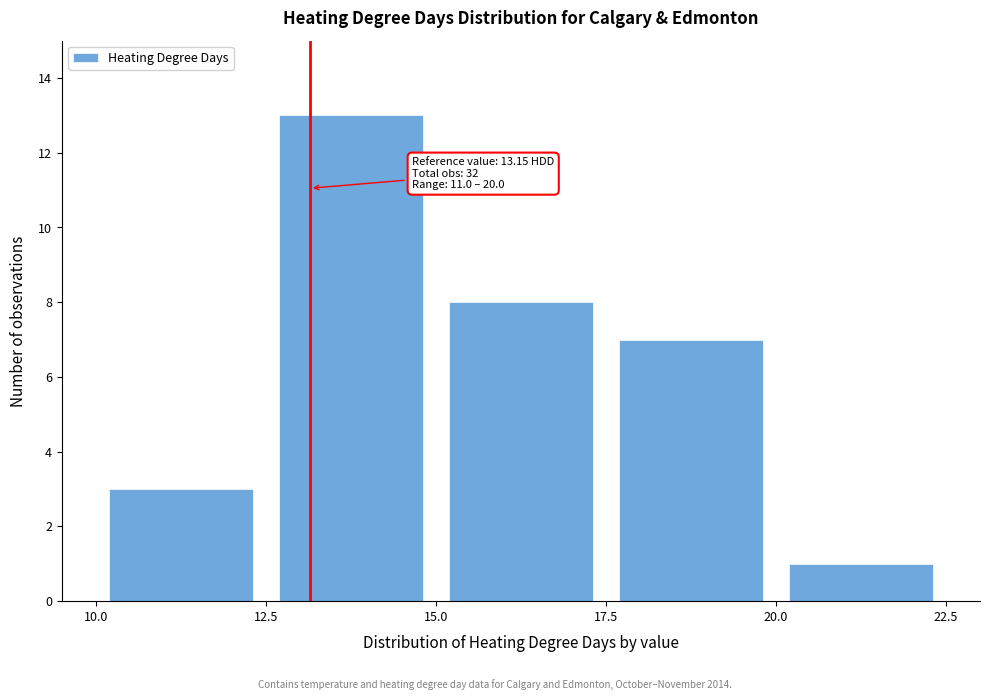

Over which range of the x-axis is the bar tallest?

12.5 to 15.0